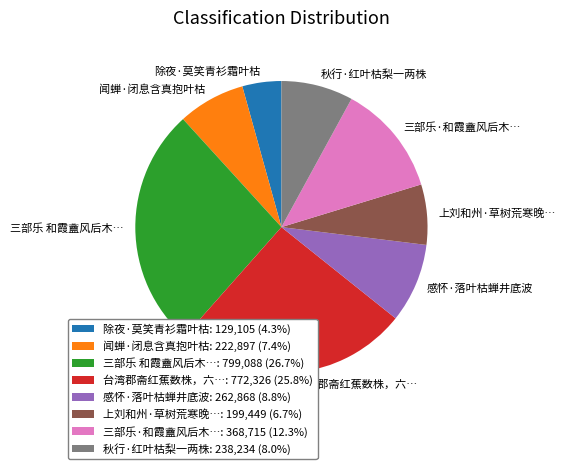

Do 闻蝉·闭息含真抱叶枯 and 秋行·红叶枯梨一两株 together represent more than half of the pie?

No